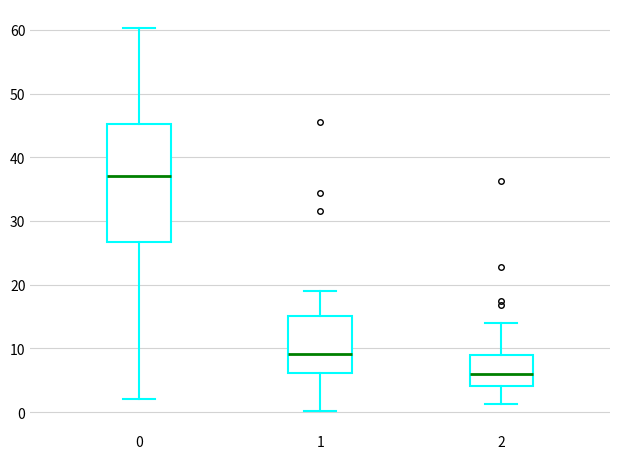

Reading left to right, read every box against the y-axis: the position of its median line, the range the box covers, and the ends of its whiskers. The values are not printed on the chart, so give them approximately, as read against the axis.

0: median 37, box 27 to 45, whiskers 2 to 60
1: median 9, box 6 to 15, whiskers 0 to 19
2: median 6, box 4 to 9, whiskers 1 to 14